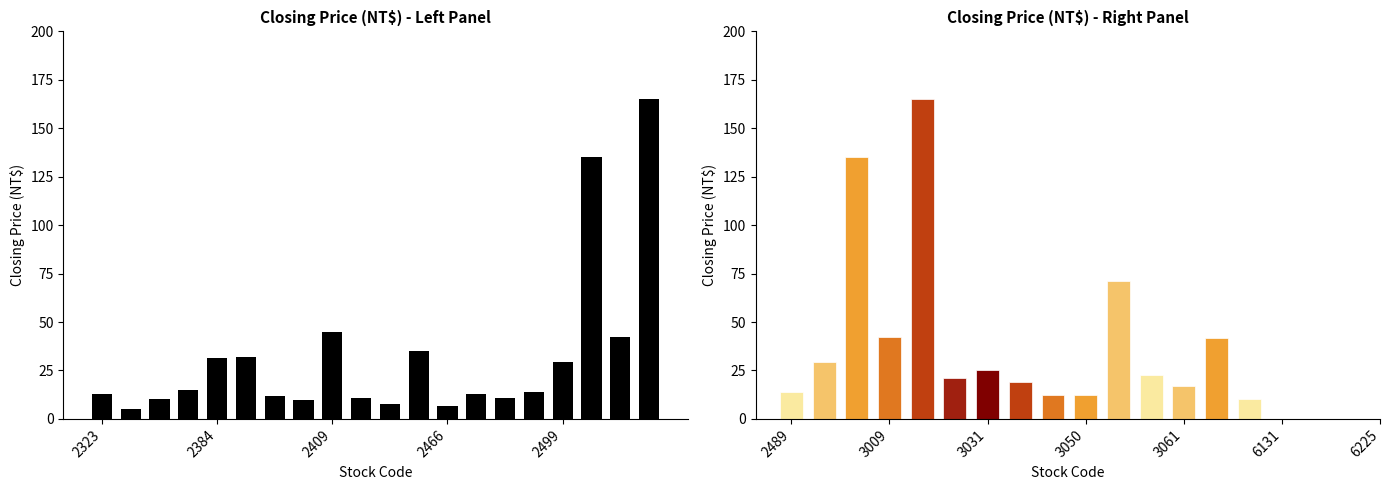

The chart shows a value of 10.0 at 7. True or false?

True